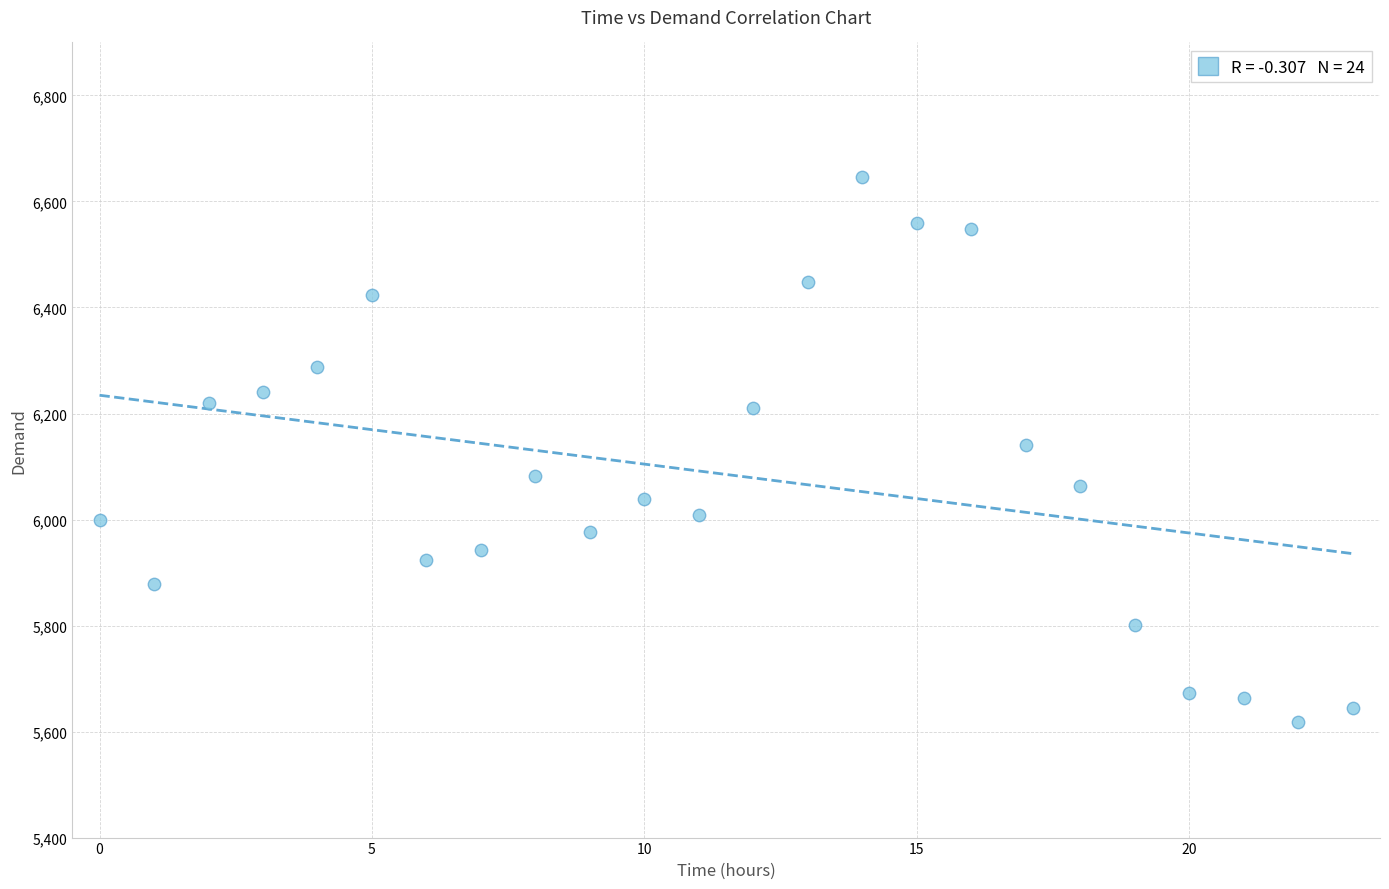

What is the range of Y values (max minus min)?

1029